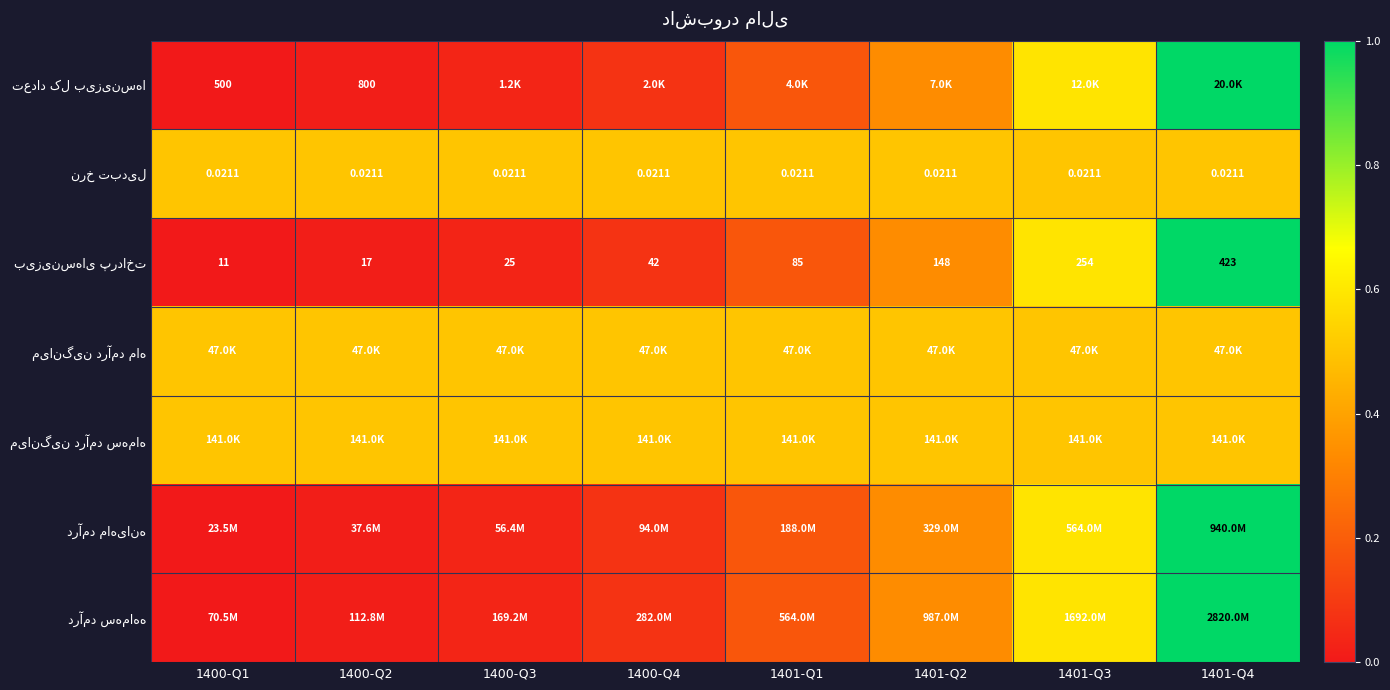

Where is بیزینس‌های پرداخت nearest to the value 0?

1400-Q1